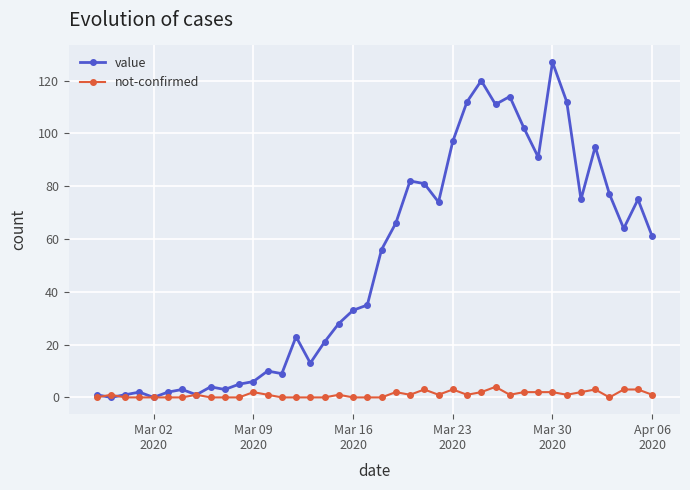

Rank the series by their maximum value, from highest to lowest.

value, not-confirmed